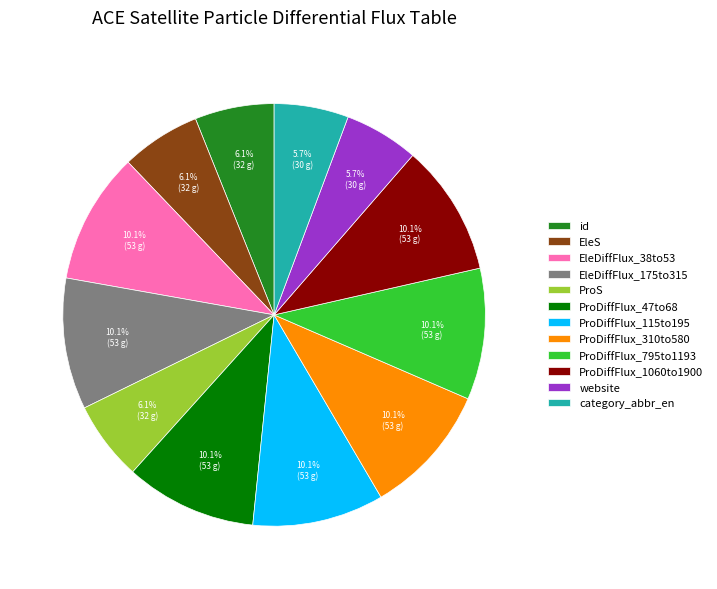

To the nearest percent, what portion does EleDiffFlux_38to53 represent?

10%